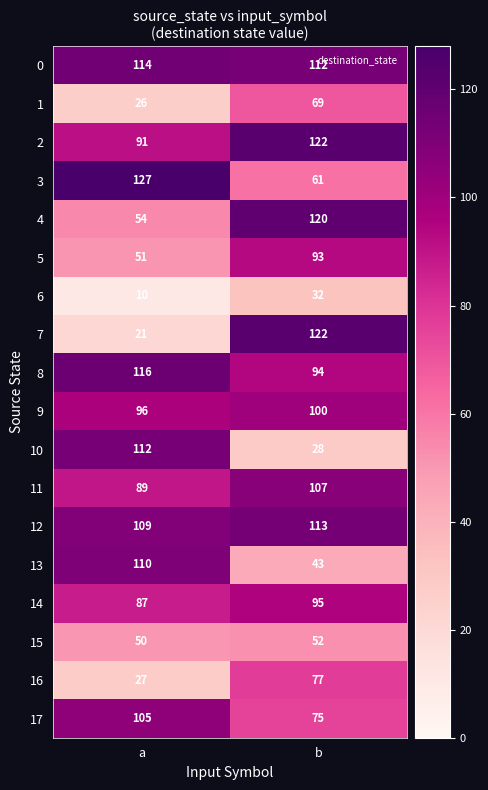

What is the greatest value displayed?

127